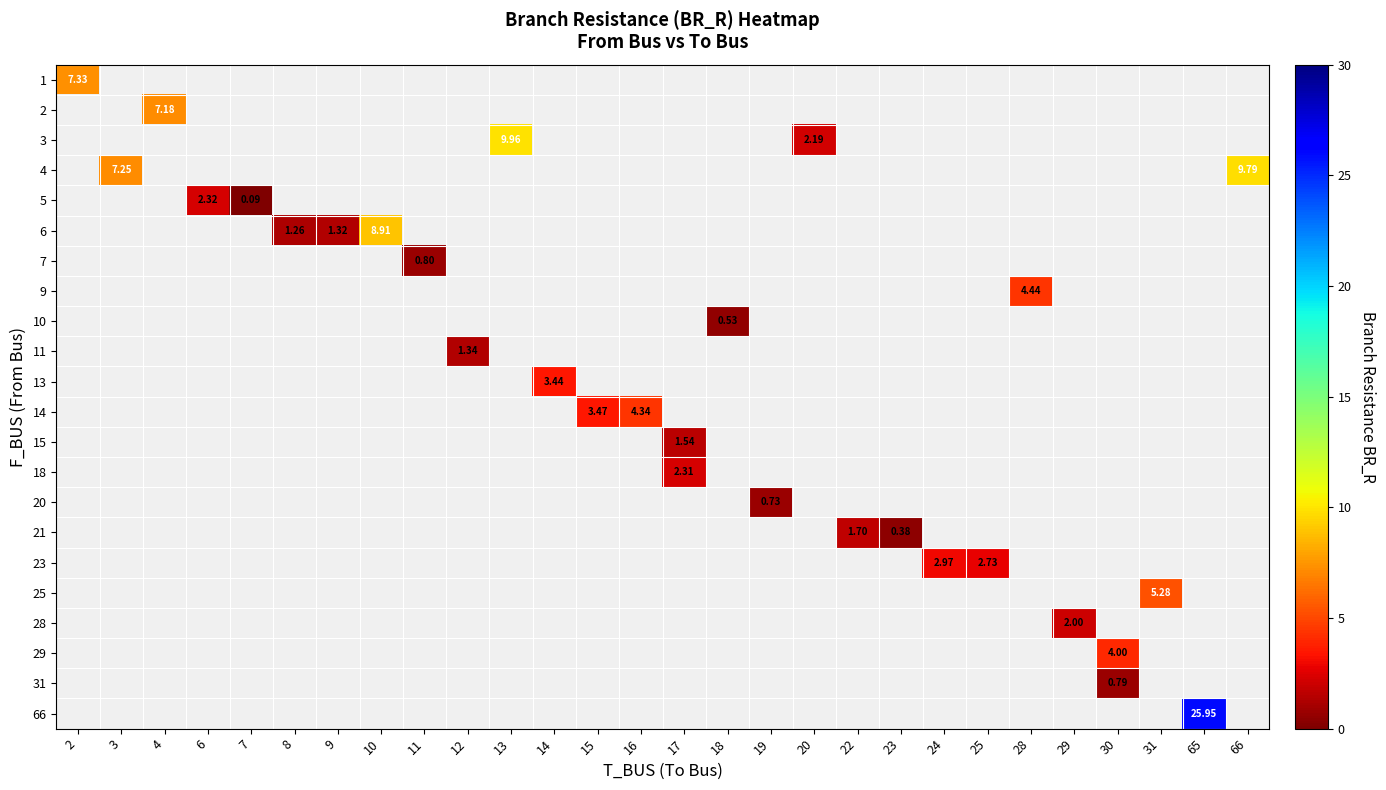

How many values in row_13 are above zero?

1